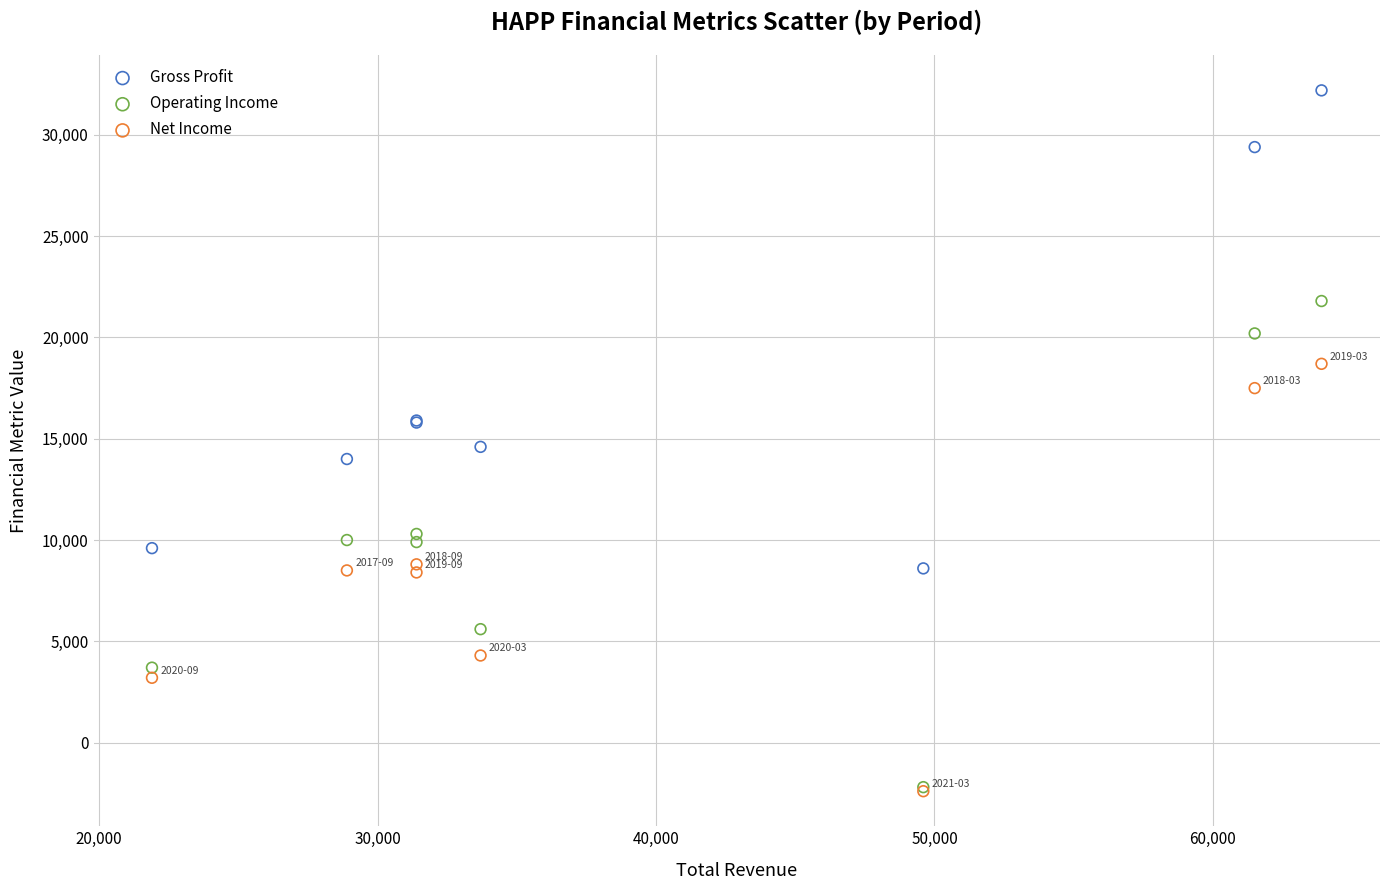

What are all the series names shown in the legend?

Gross Profit, Operating Income, Net Income